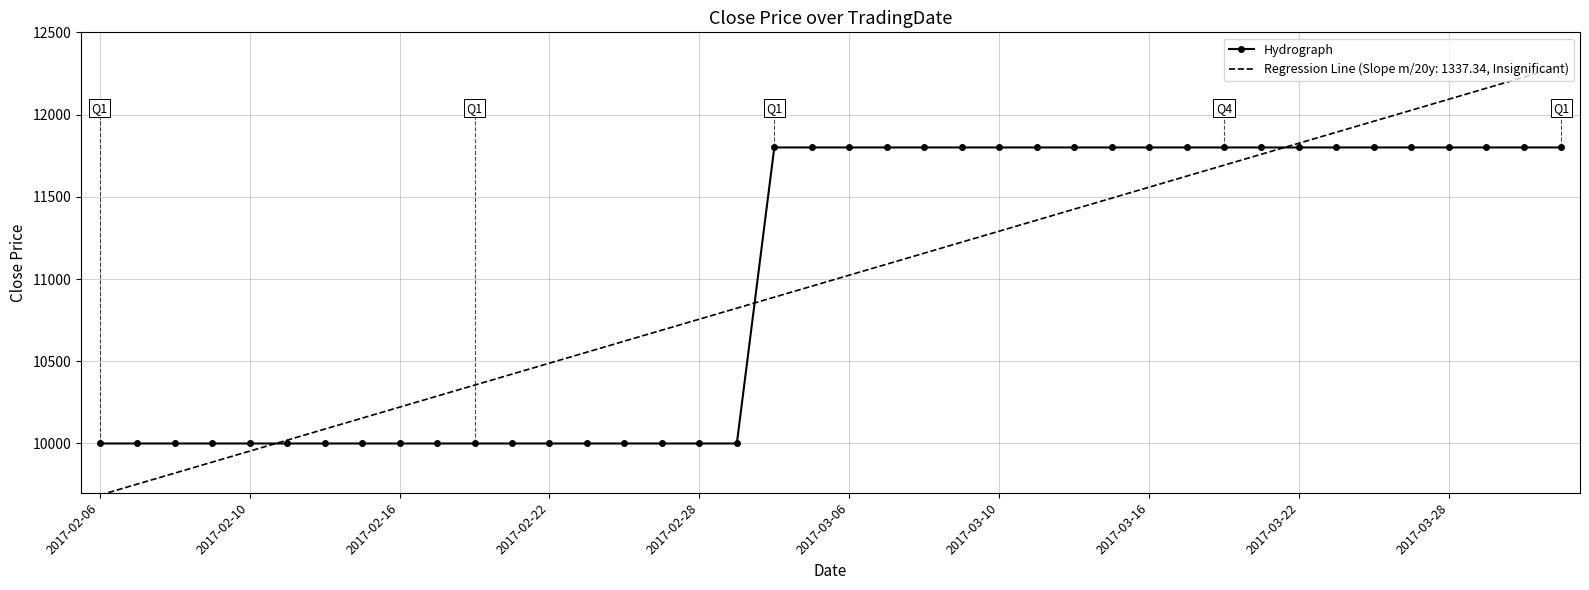

Which series has the widest spread of values?

Regression Line (Slope m/20y: 1337.34, Insignificant)